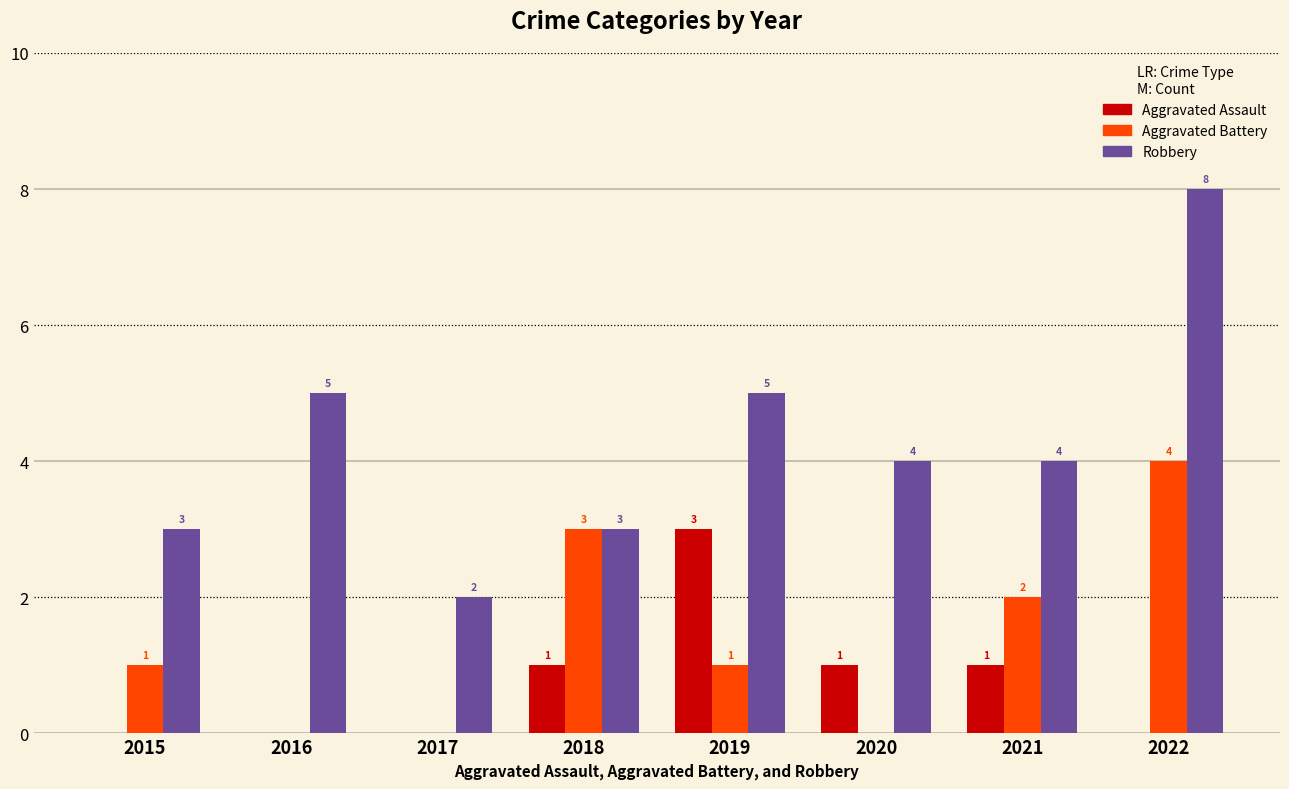

True or false: Aggravated Battery has a value of 3 at 2018.

True